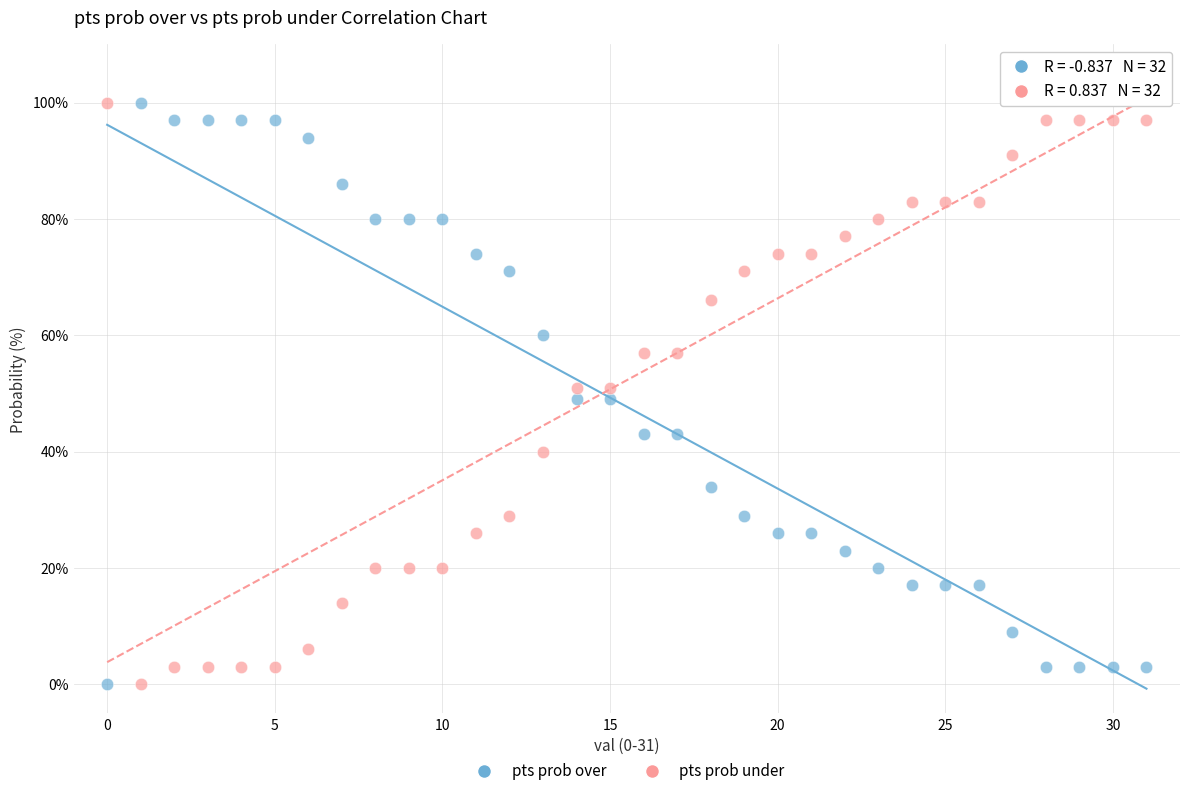

Across all data points, what is the range of Y values (max minus min)?

100